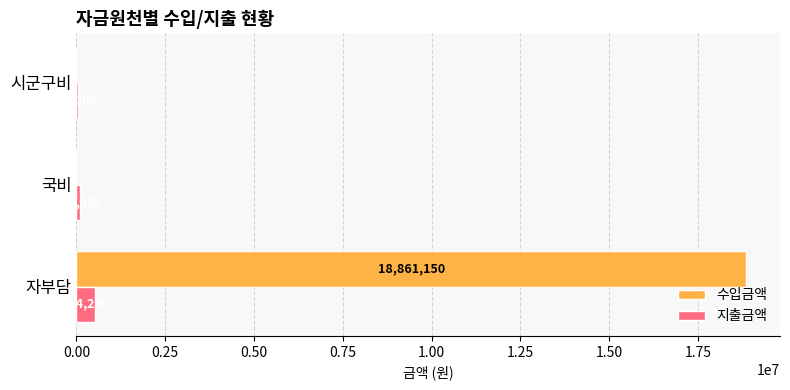

At which label does 수입금액 reach its peak?

자부담